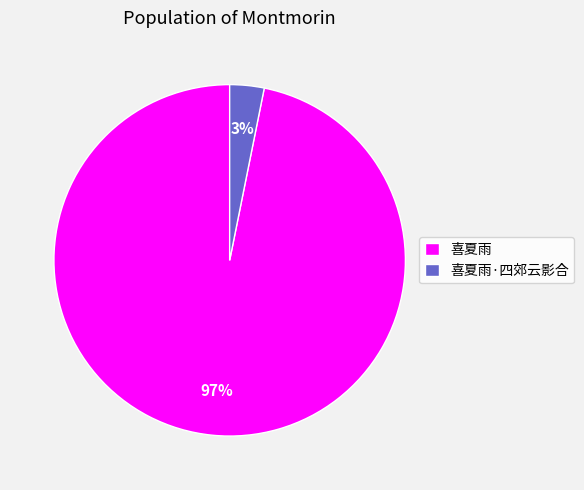

Which slice is the largest?

喜夏雨